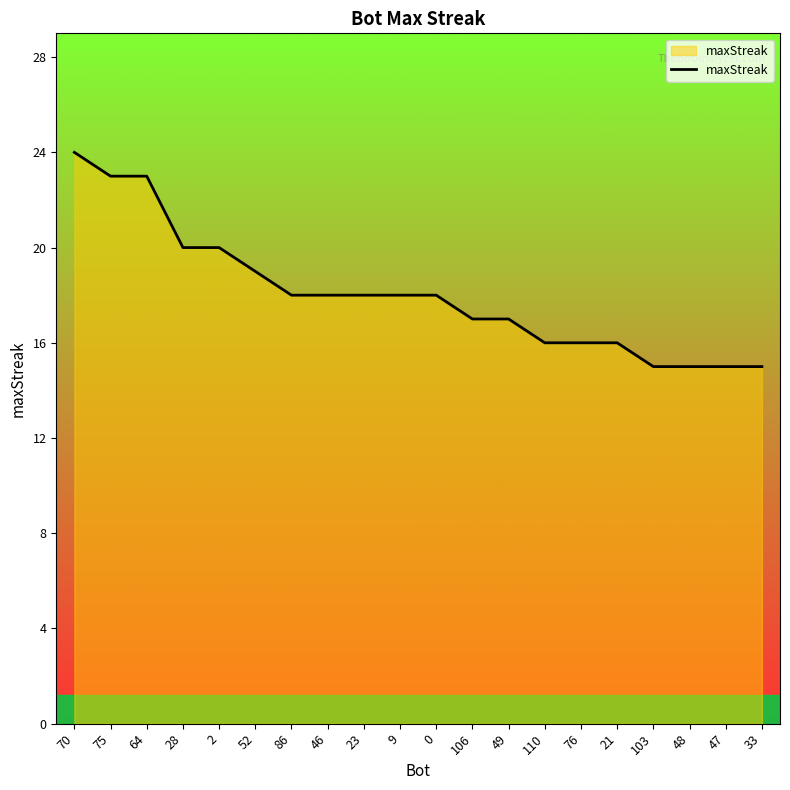

The chart shows a value of 25 at 46. True or false?

False